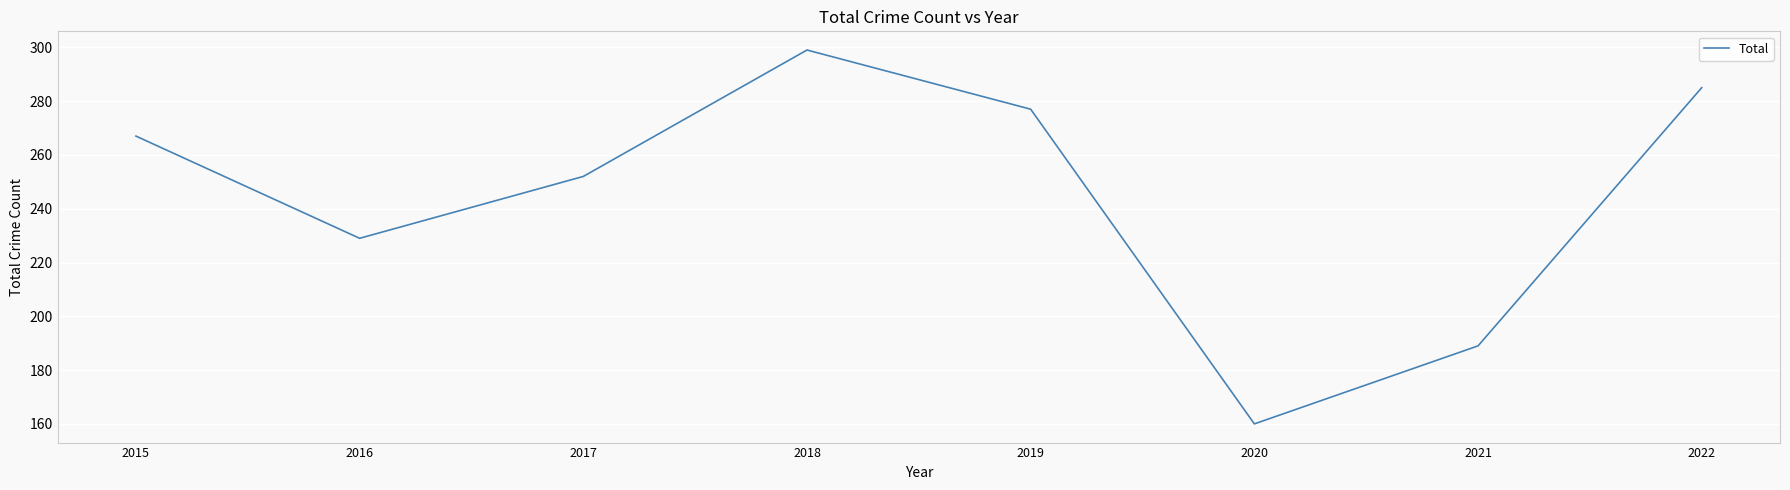

The value at 2019 is 277. True or false?

True